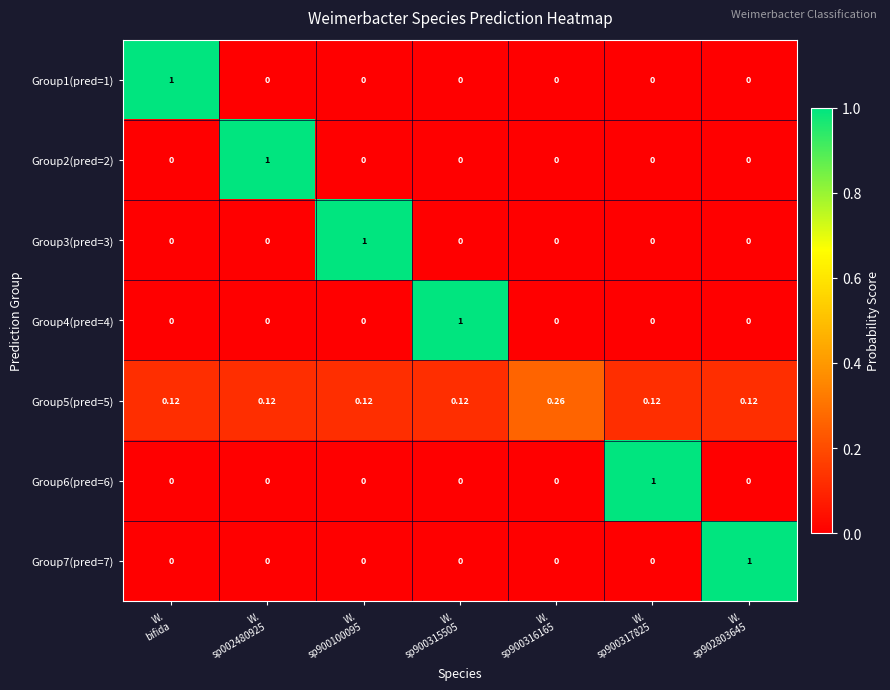

Reading left to right, what are all the values shown in this chart?

Group1(pred=1): W.
bifida=1.0	W.
sp002480925=0.0	W.
sp900100095=0.0	W.
sp900315505=0.0	W.
sp900316165=0.0	W.
sp900317825=0.0	W.
sp902803645=0.0
Group2(pred=2): W.
bifida=0.0	W.
sp002480925=1.0	W.
sp900100095=0.0	W.
sp900315505=0.0	W.
sp900316165=0.0	W.
sp900317825=0.0	W.
sp902803645=0.0
Group3(pred=3): W.
bifida=0.0	W.
sp002480925=0.0	W.
sp900100095=1.0	W.
sp900315505=0.0	W.
sp900316165=0.0	W.
sp900317825=0.0	W.
sp902803645=0.0
Group4(pred=4): W.
bifida=0.0	W.
sp002480925=0.0	W.
sp900100095=0.0	W.
sp900315505=1.0	W.
sp900316165=0.0	W.
sp900317825=0.0	W.
sp902803645=0.0
Group5(pred=5): W.
bifida=0.1	W.
sp002480925=0.1	W.
sp900100095=0.1	W.
sp900315505=0.1	W.
sp900316165=0.3	W.
sp900317825=0.1	W.
sp902803645=0.1
Group6(pred=6): W.
bifida=0.0	W.
sp002480925=0.0	W.
sp900100095=0.0	W.
sp900315505=0.0	W.
sp900316165=0.0	W.
sp900317825=1.0	W.
sp902803645=0.0
Group7(pred=7): W.
bifida=0.0	W.
sp002480925=0.0	W.
sp900100095=0.0	W.
sp900315505=0.0	W.
sp900316165=0.0	W.
sp900317825=0.0	W.
sp902803645=1.0